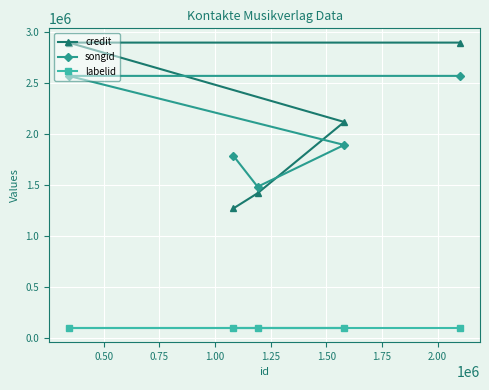

Which series has the widest spread of values?

credit